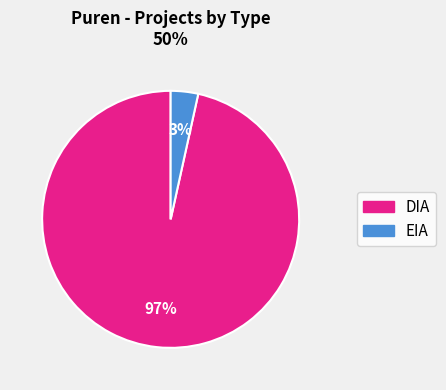

Which slice is the smallest?

EIA